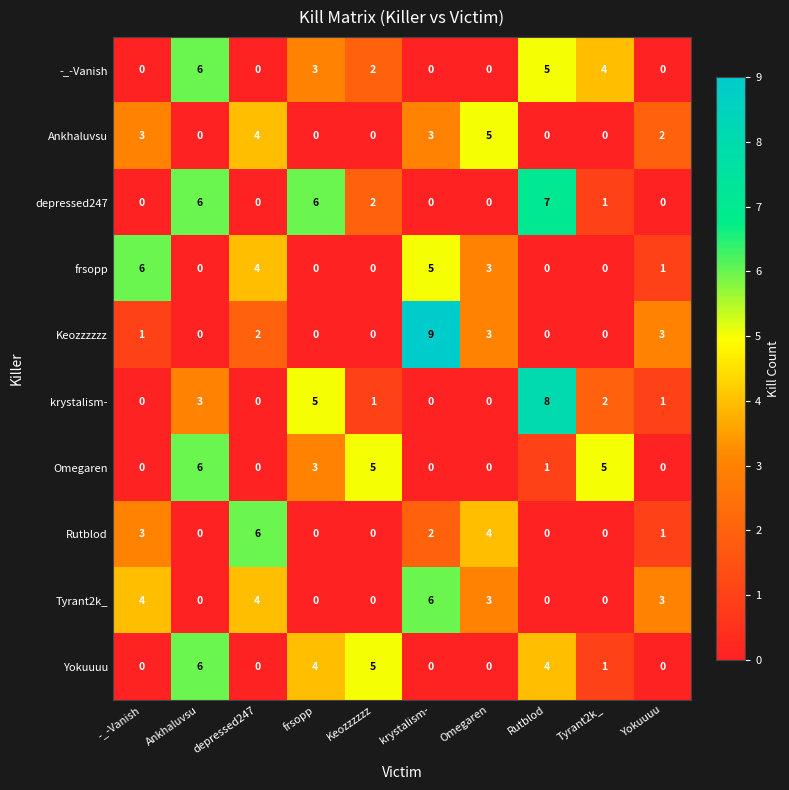

What is the difference between the highest and lowest values at Rutblod?

8